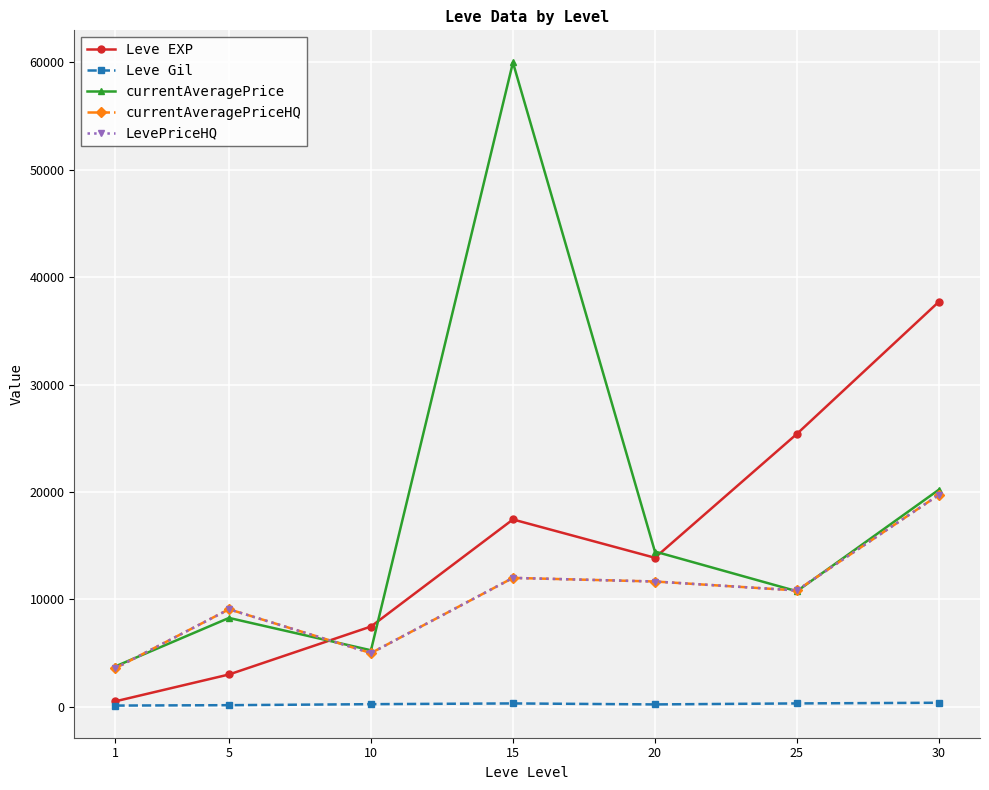

Is this an area chart (filled region under the line)?

No